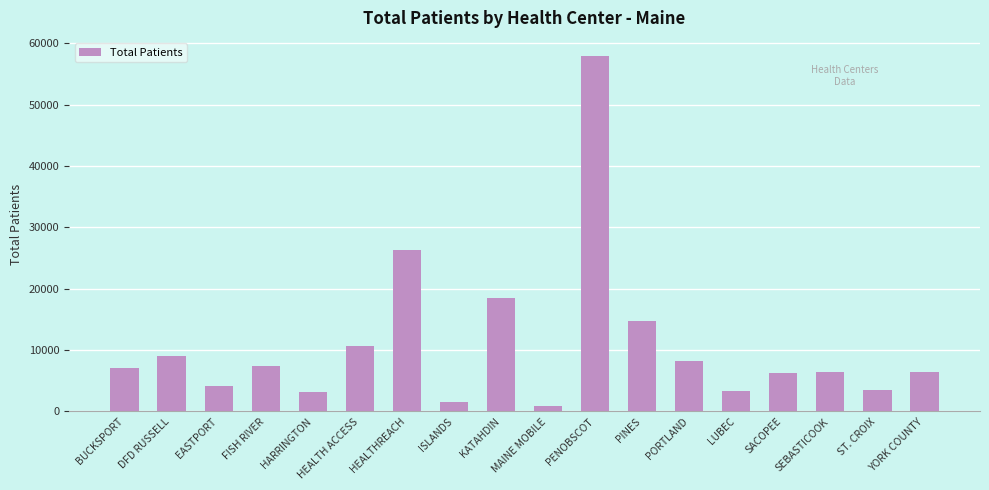

What is the label of the 7th bar from the left?

HEALTHREACH